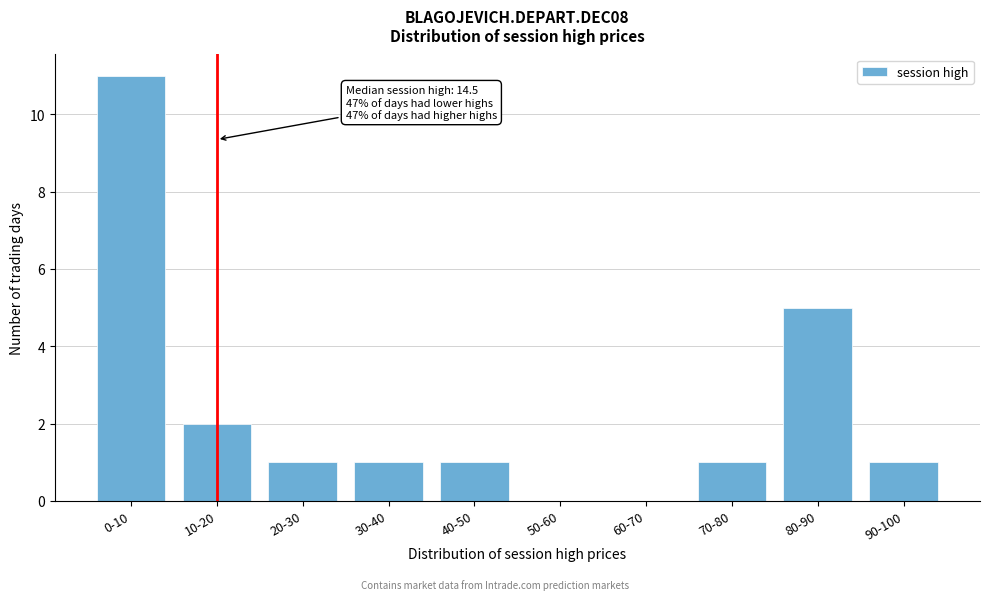

Reading left to right, transcribe all the data shown in this chart.

0-10=11	10-20=2	20-30=1	30-40=1	40-50=1	50-60=0	60-70=0	70-80=1	80-90=5	90-100=1